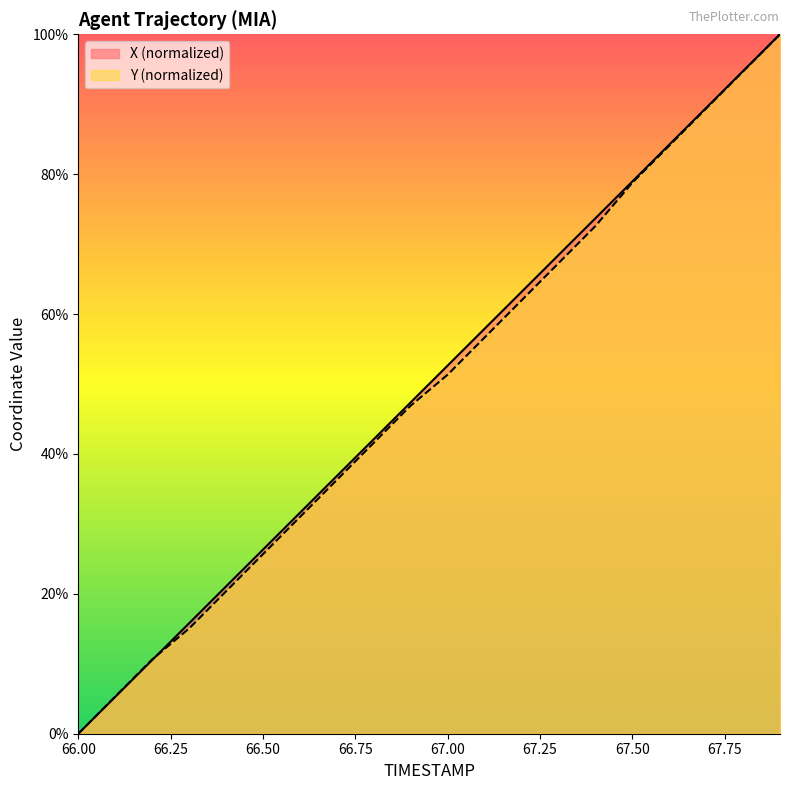

True or false: X has a value of 4.5 at 66.3.

False